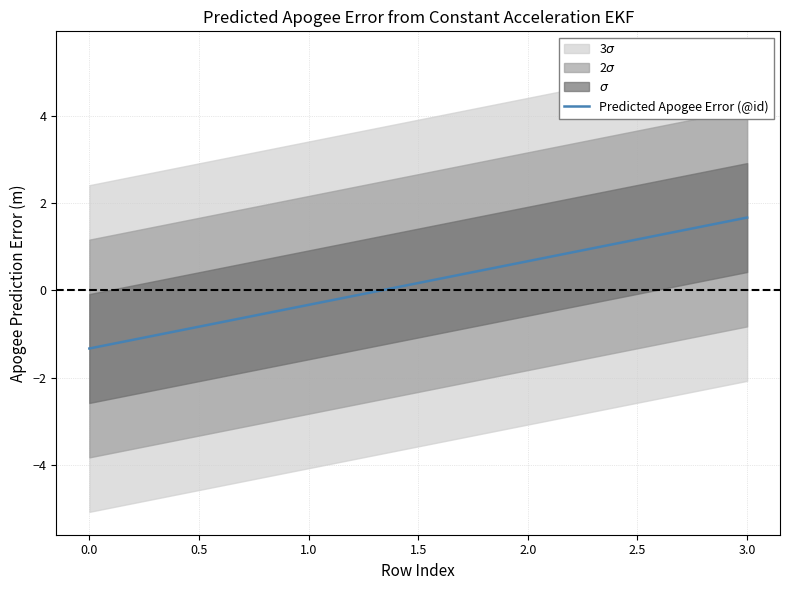

At which label does Predicted Apogee Error (@id) first exceed 0?

3.0